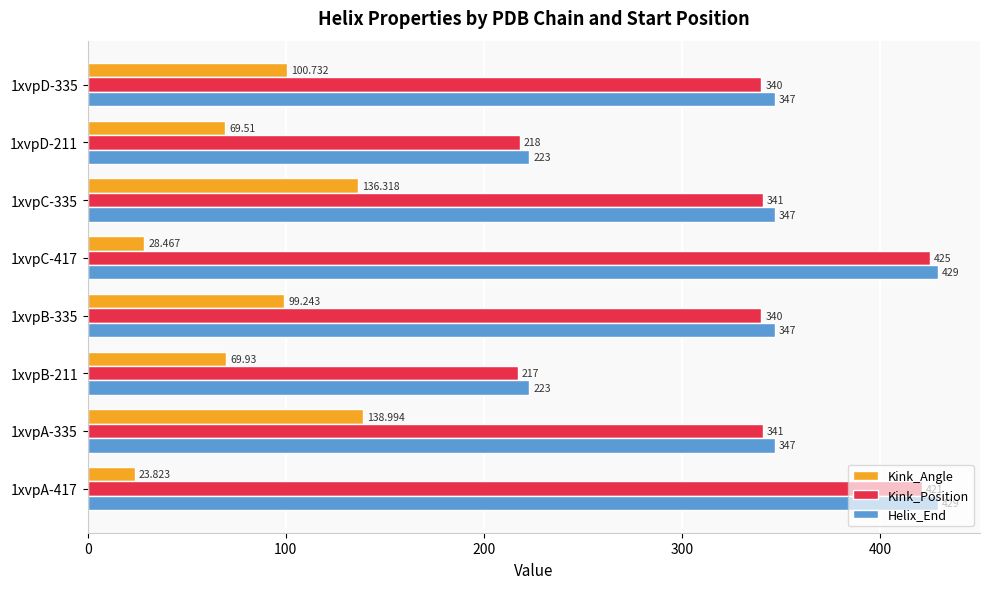

Is the value of Helix_End at 1xvpB-211 greater than the value of Kink_Position at 1xvpB-211?

Yes